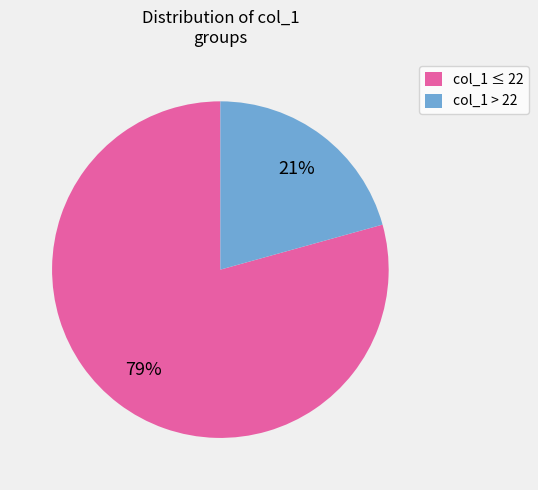

What percentage is the col_1 ≤ 22 slice, to the nearest percent?

79%